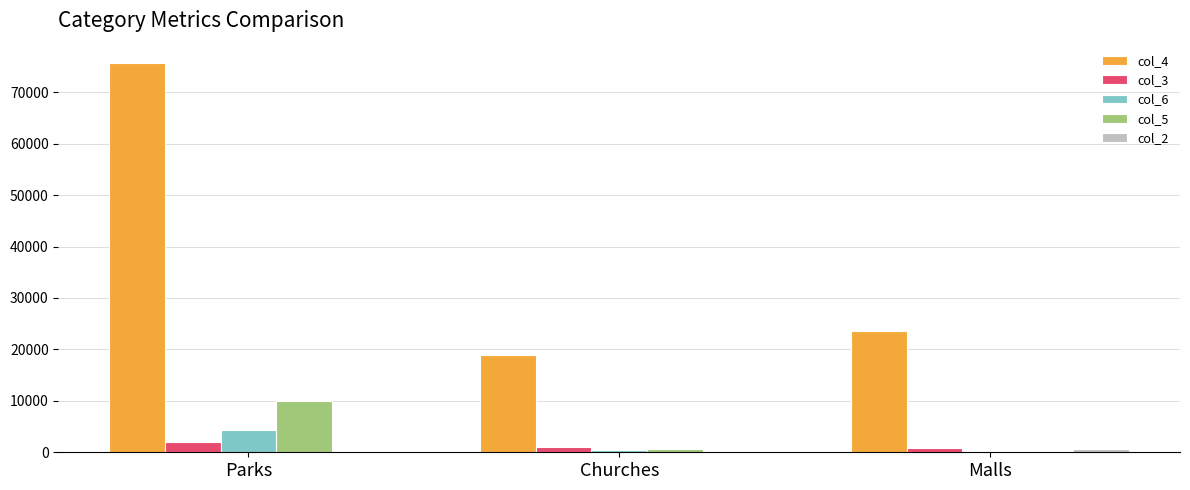

Which category has the highest value across all series?

Parks